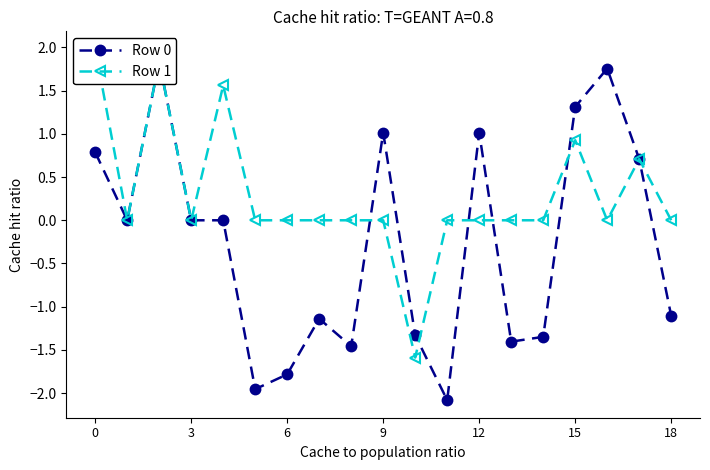

What is the minimum value shown in the chart?

-2.1